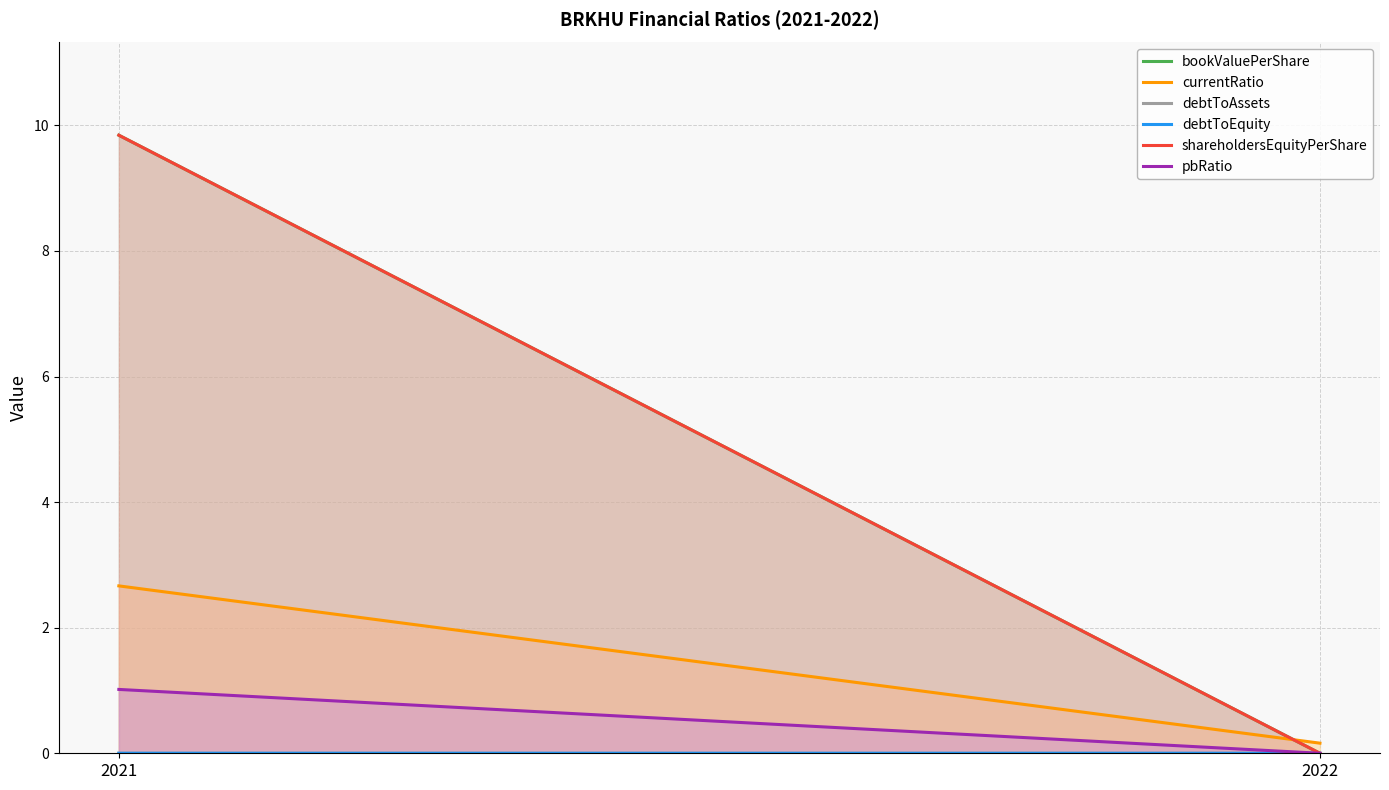

What is the approximate value of pbRatio at 2021?

1.0